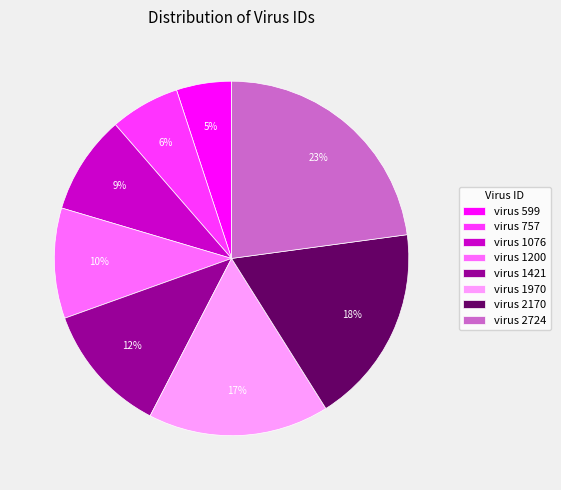

Count the number of slices in the pie.

8